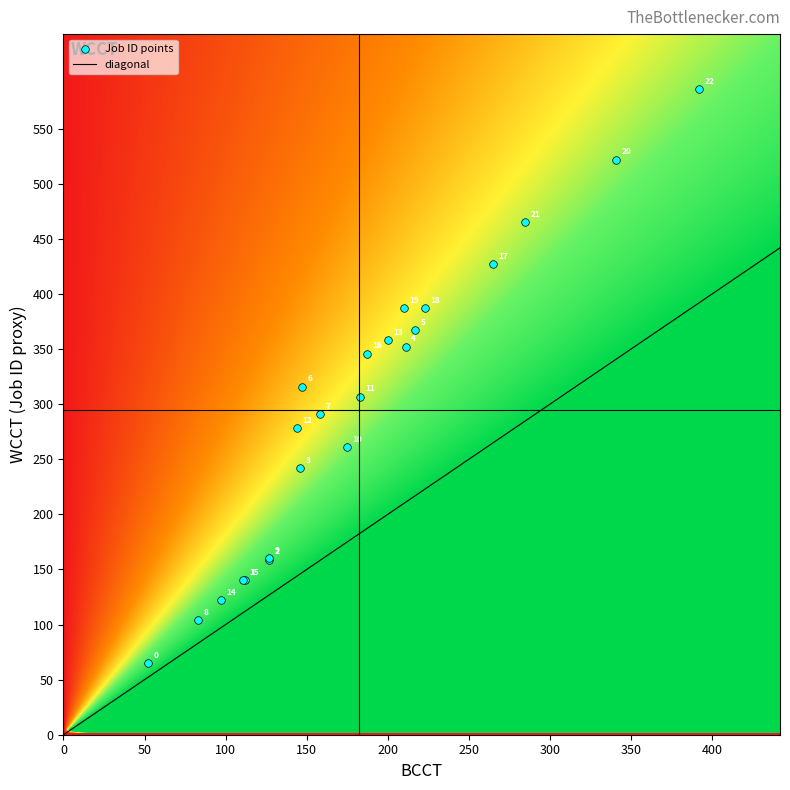

What Y value in the scatter plot is closest to 325?

316